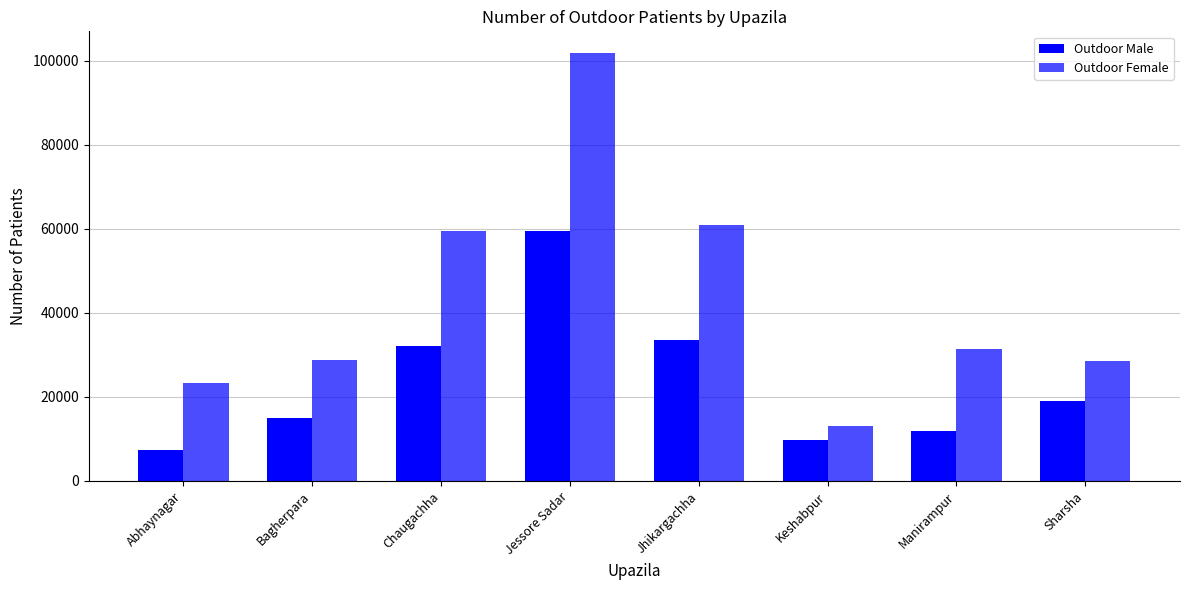

How many bars are there in each group?

2